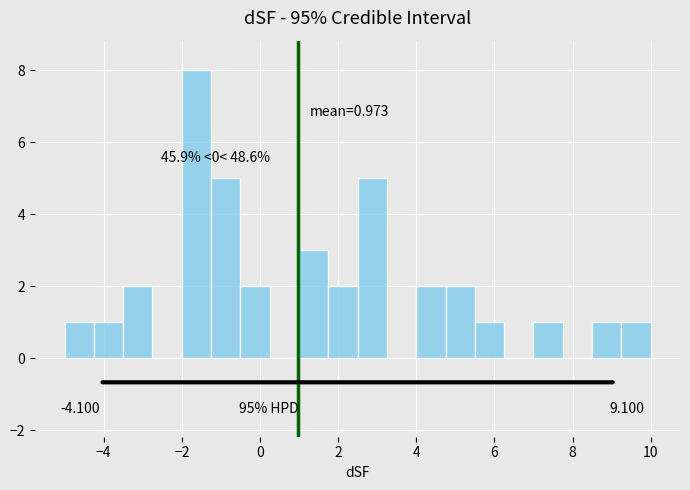

Read against the x-axis, roughly where is the centre of the tallest bar?

-1.6